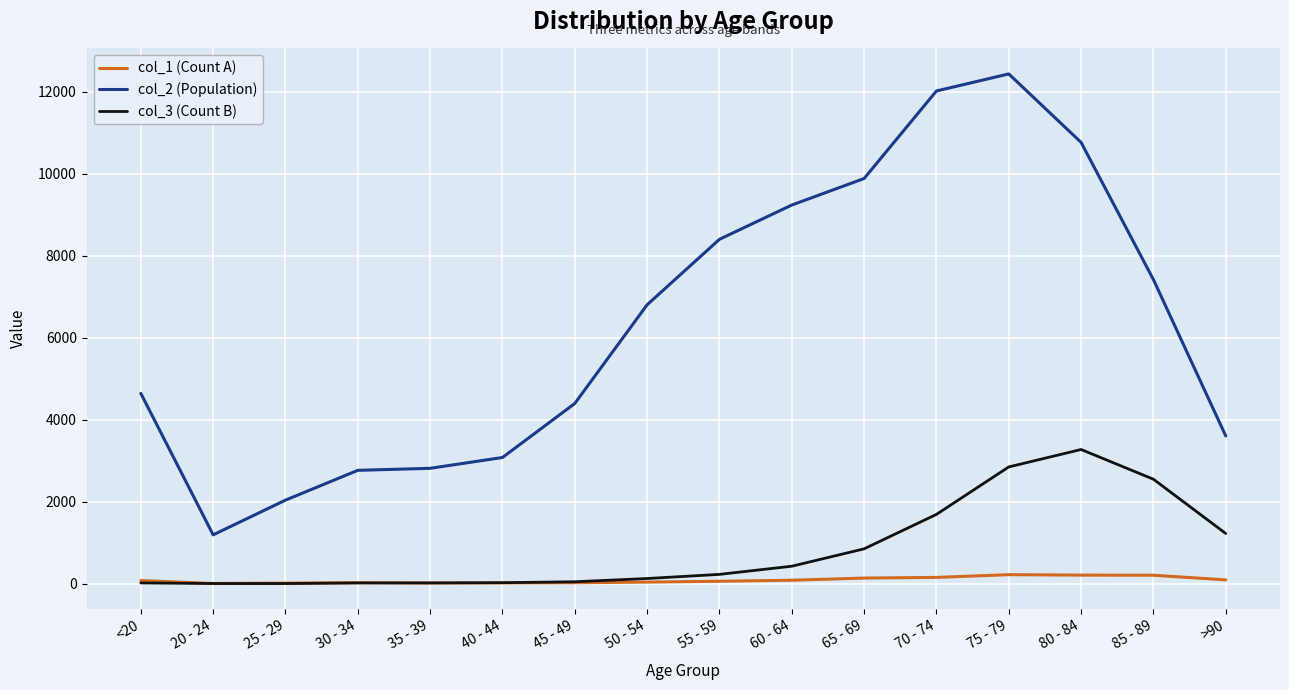

List the series in order of their peak value, lowest first.

col_1 (Count A), col_3 (Count B), col_2 (Population)